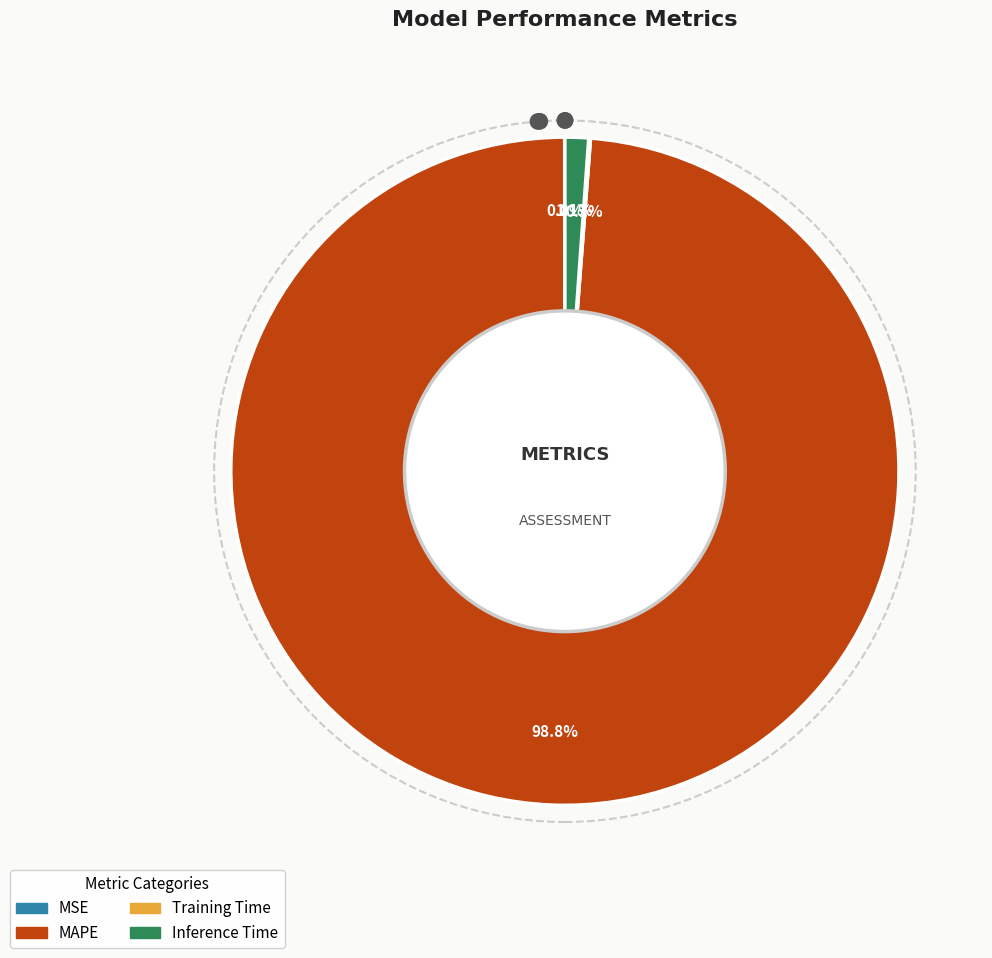

Which category has the biggest portion of the pie?

MAPE